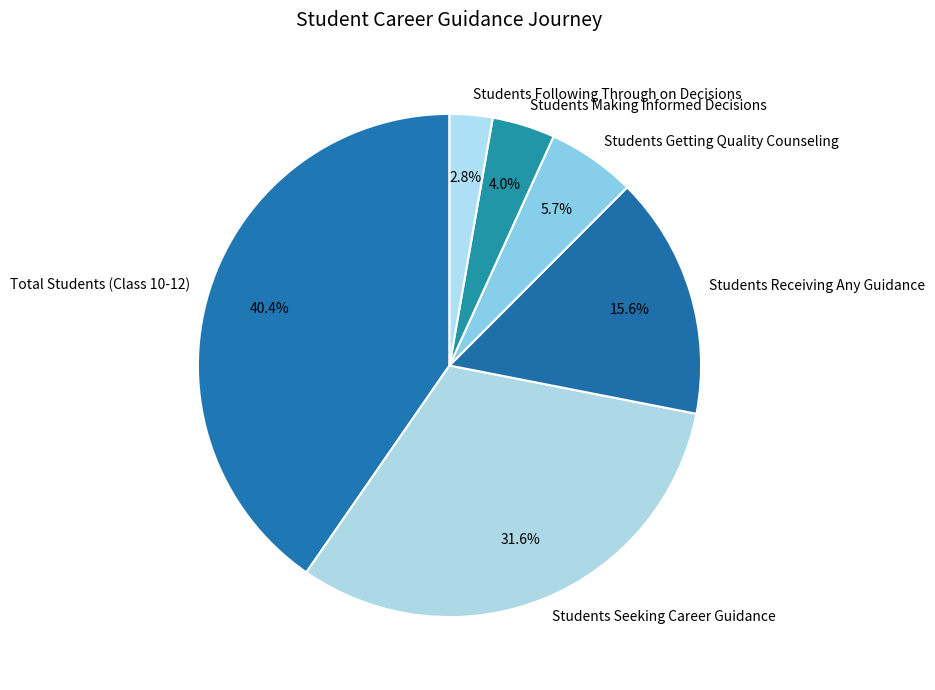

Does Students Seeking Career Guidance represent more than half of the total?

No